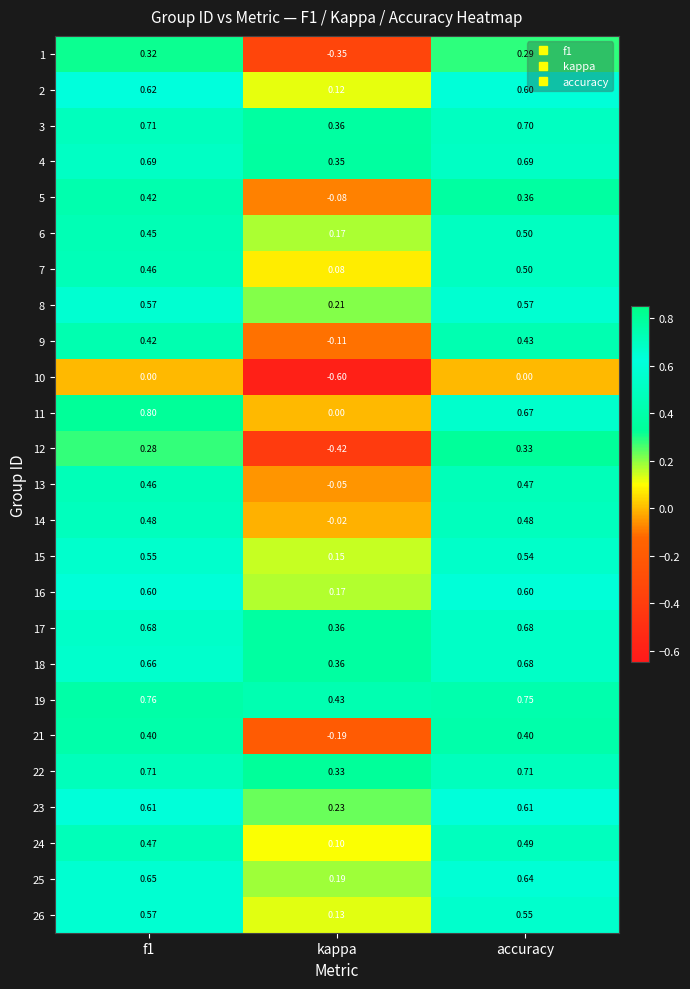

At which label is 15 closest to 0?

kappa